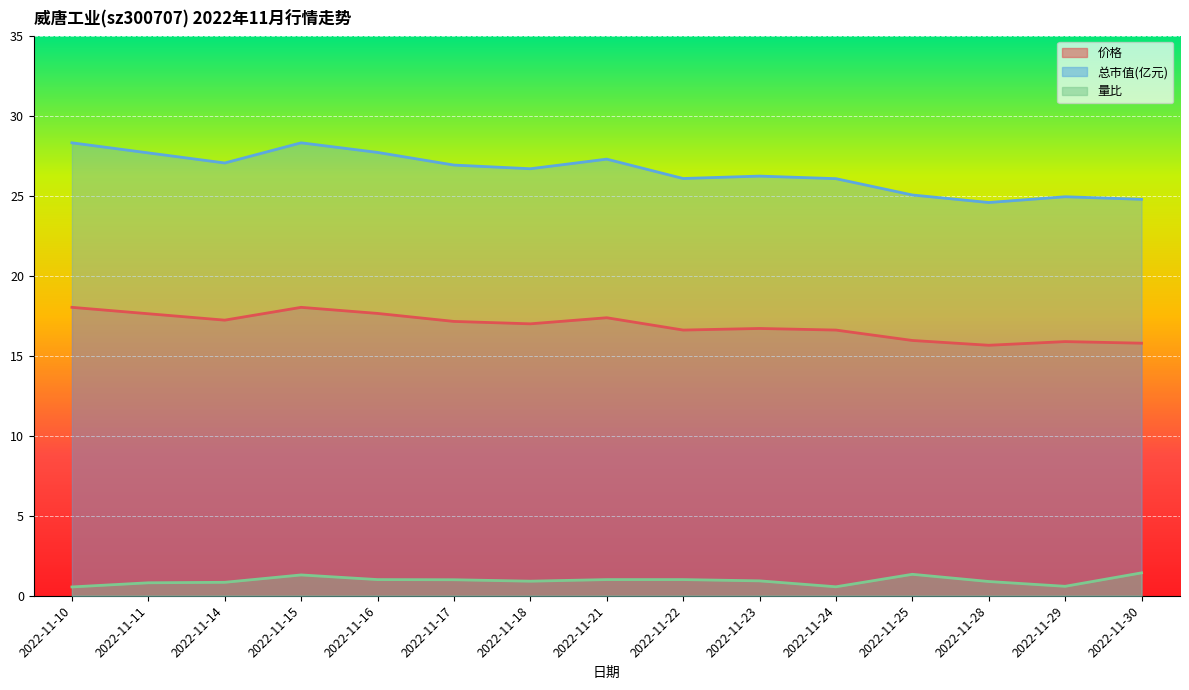

The 总市值(亿元) series shows 43.4 at 2022-11-14. True or false?

False